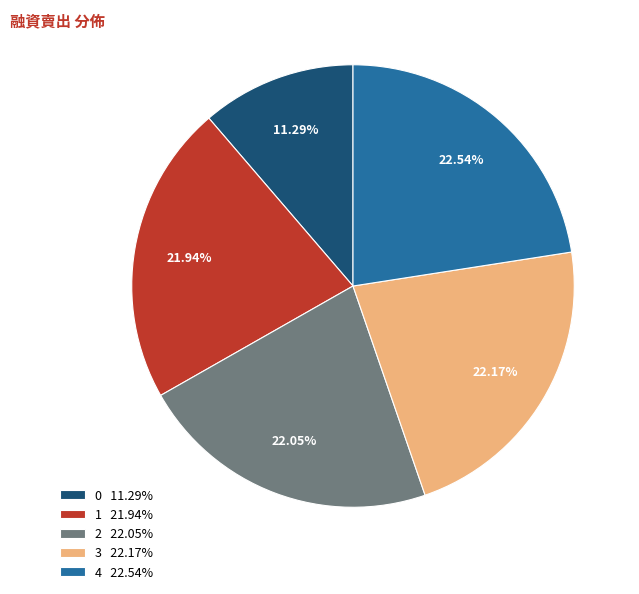

How many segments does this pie chart have?

5